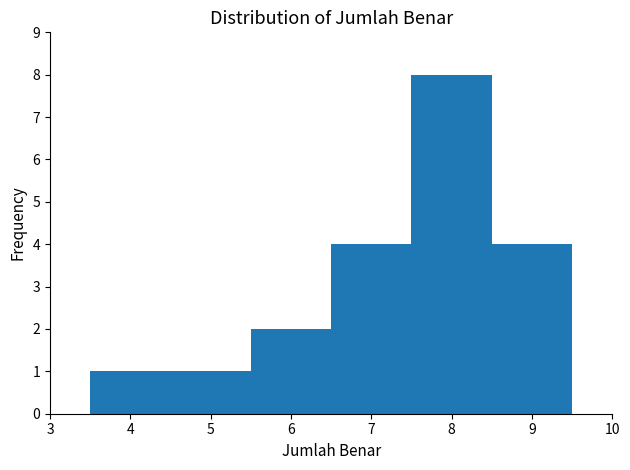

Which range on the x-axis has the tallest bar?

7.5 to 8.5